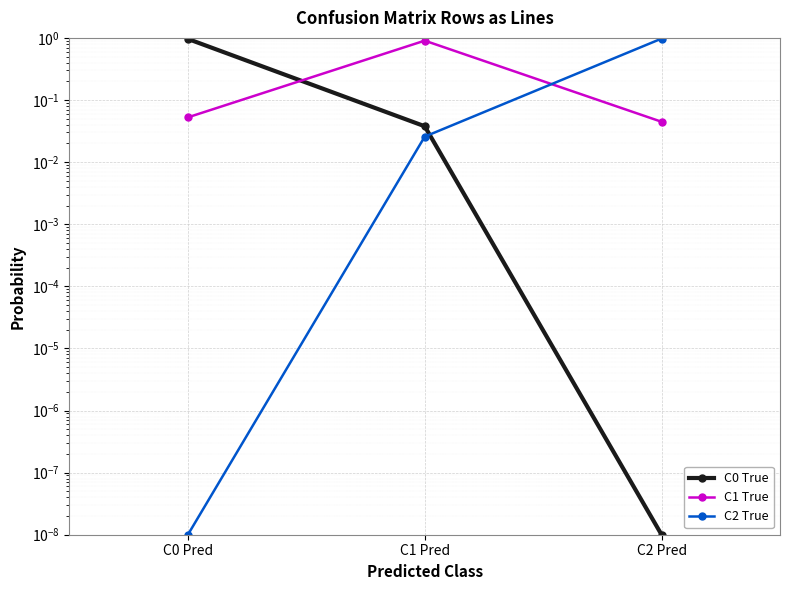

What is the highest value of the C2 True series?

1.0